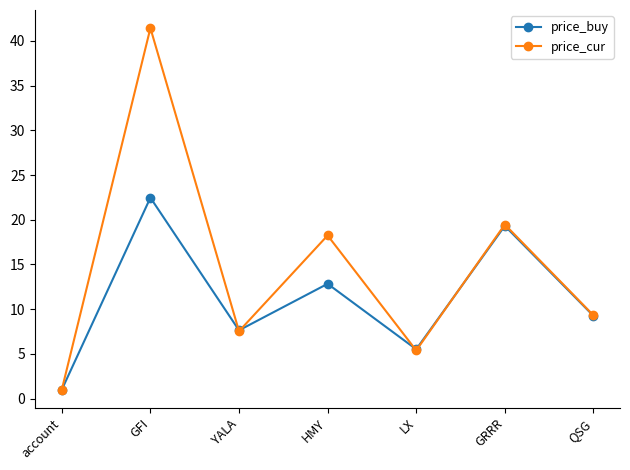

What is the label of the 5th point from the right?

YALA